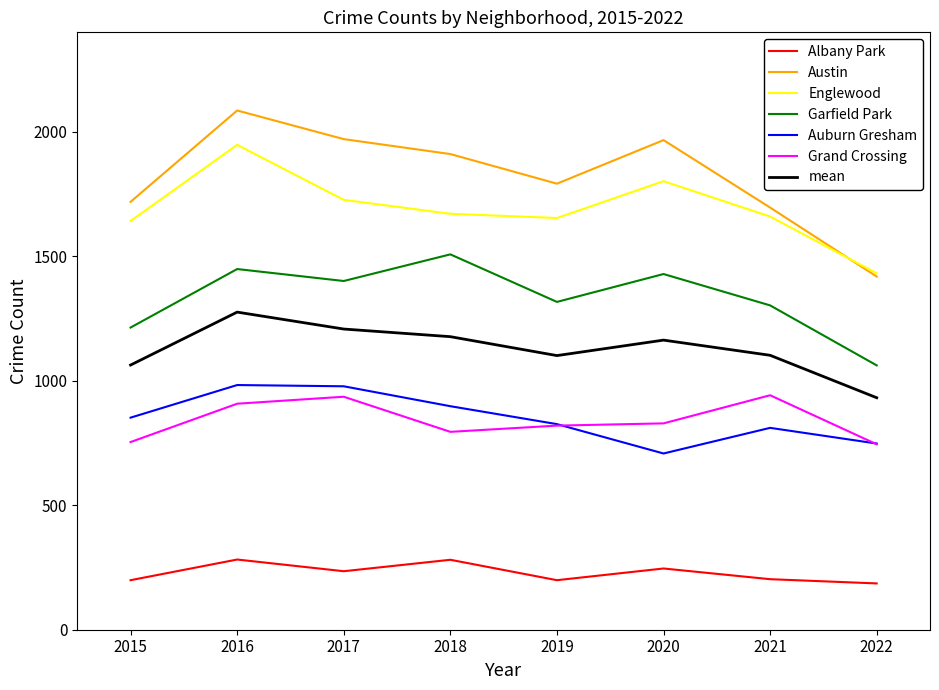

What is the difference between the second highest and minimum values in the Grand Crossing series?

191.0